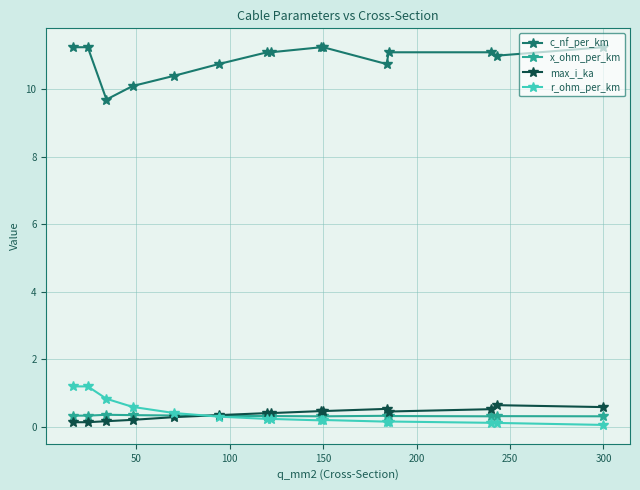

What is the lowest value of the c_nf_per_km series?

9.7